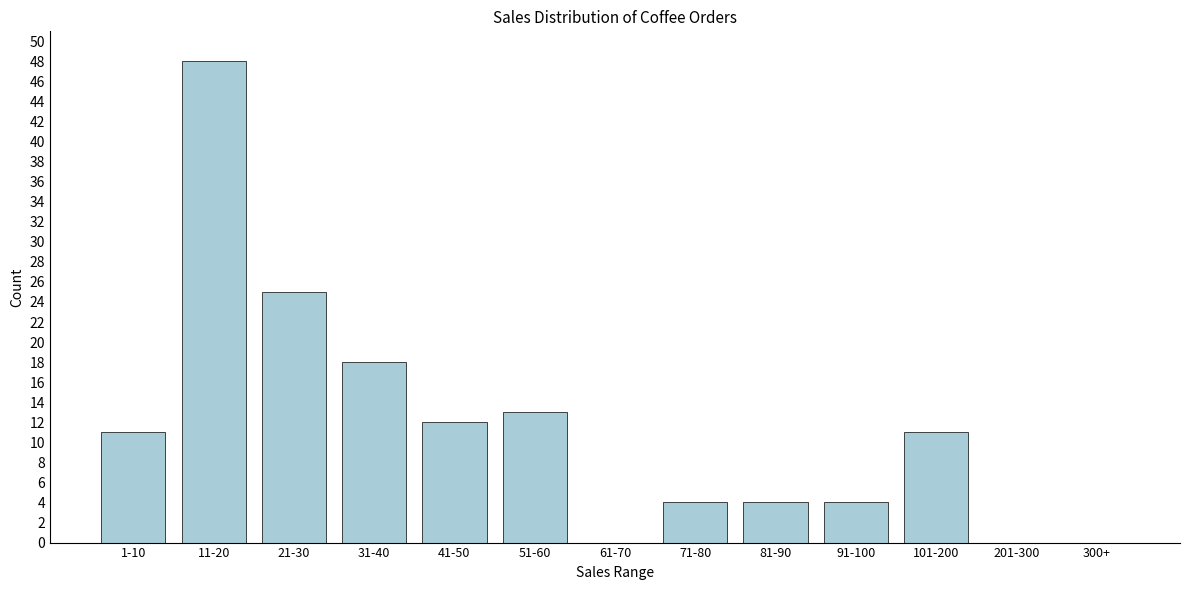

Reading left to right, extract all data points from this chart.

1-10=11	11-20=48	21-30=25	31-40=18	41-50=12	51-60=13	61-70=0	71-80=4	81-90=4	91-100=4	101-200=11	201-300=0	300+=0